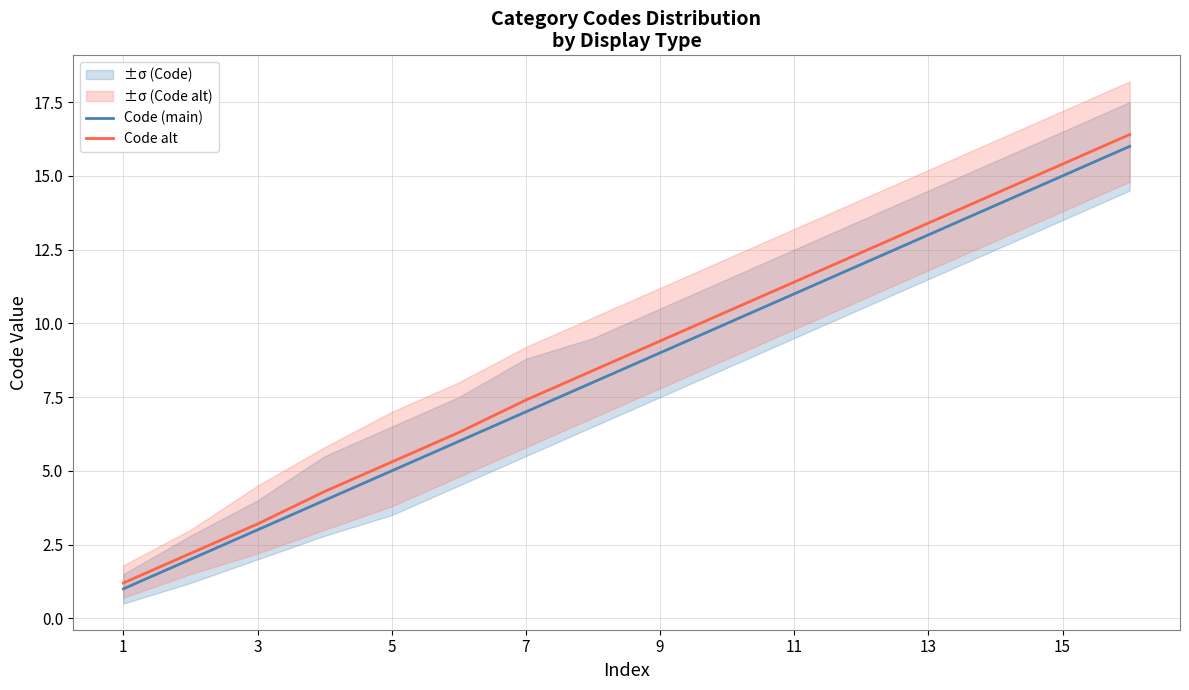

What is the highest value of the Code (main) series?

16.0